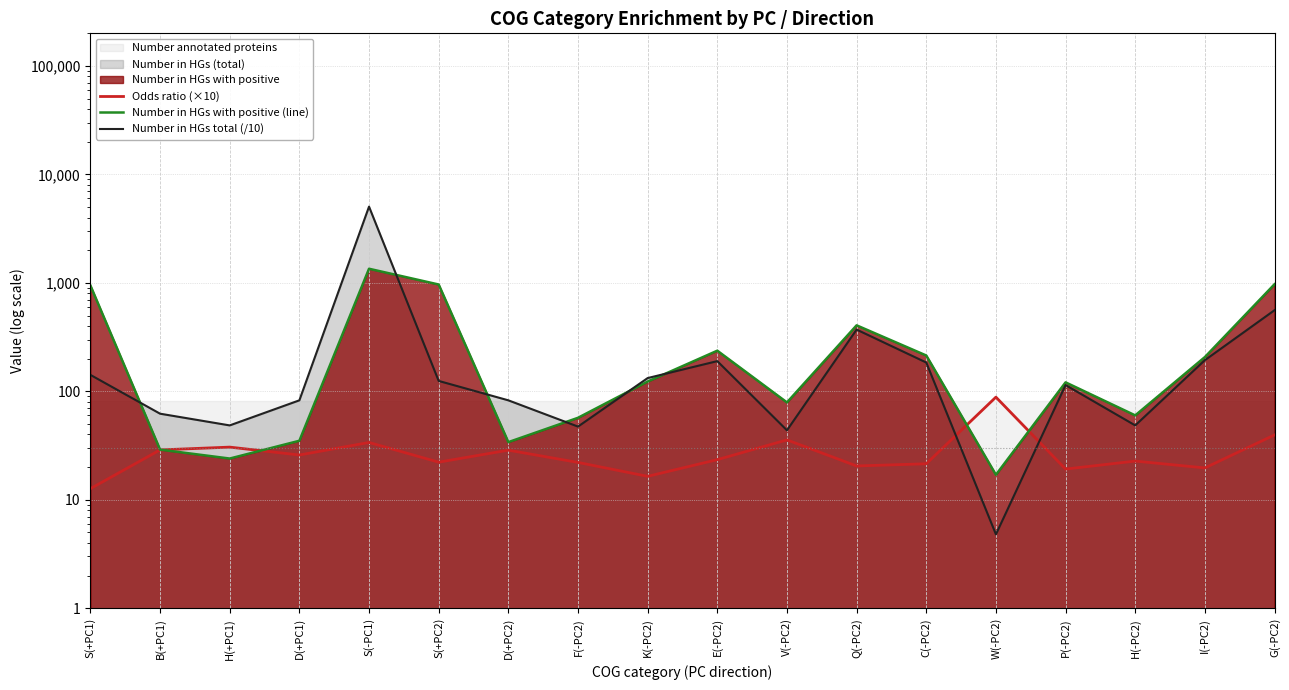

At which category does Number in HGs with positive (line) reach its first local peak?

S(-PC1)